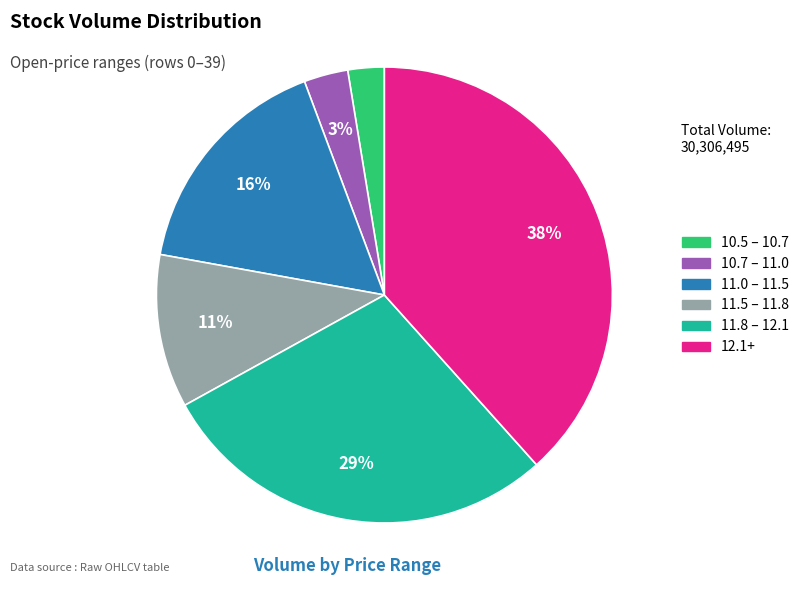

To the nearest percent, what is the average slice percentage?

17%